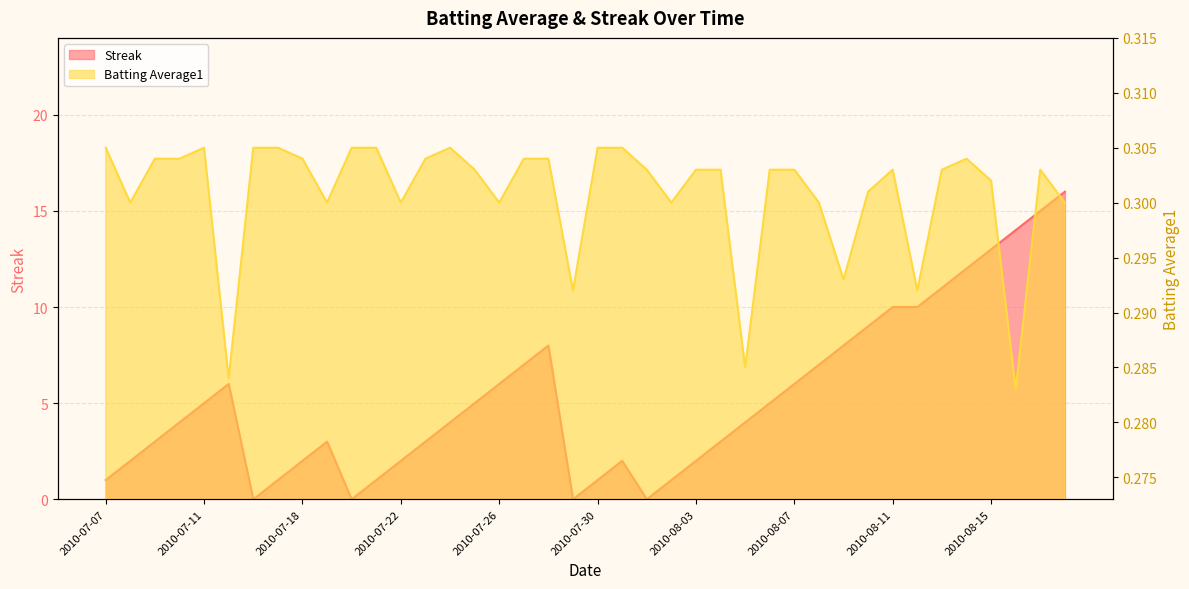

In Streak, how many points are higher than both neighbors (excluding endpoints)?

4